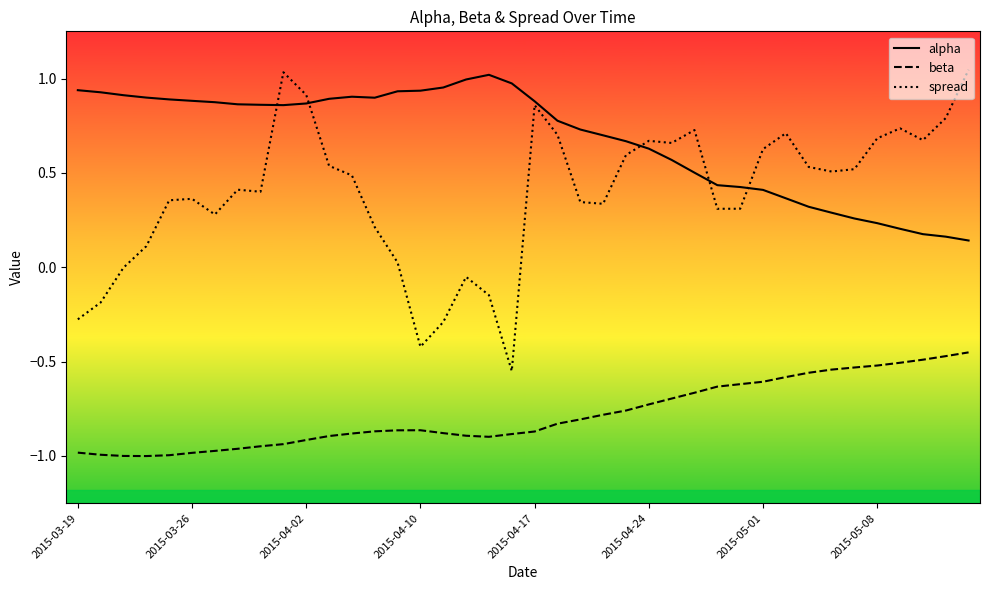

Which series has the largest total across all categories?

alpha